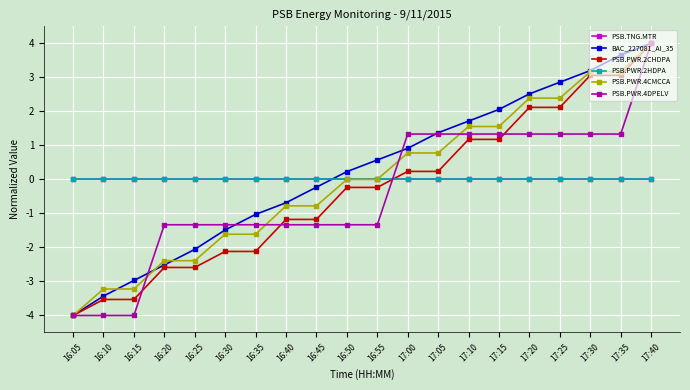

True or false: PSB.PWR.2CHDPA has more than 1 points higher than both neighbors.

False